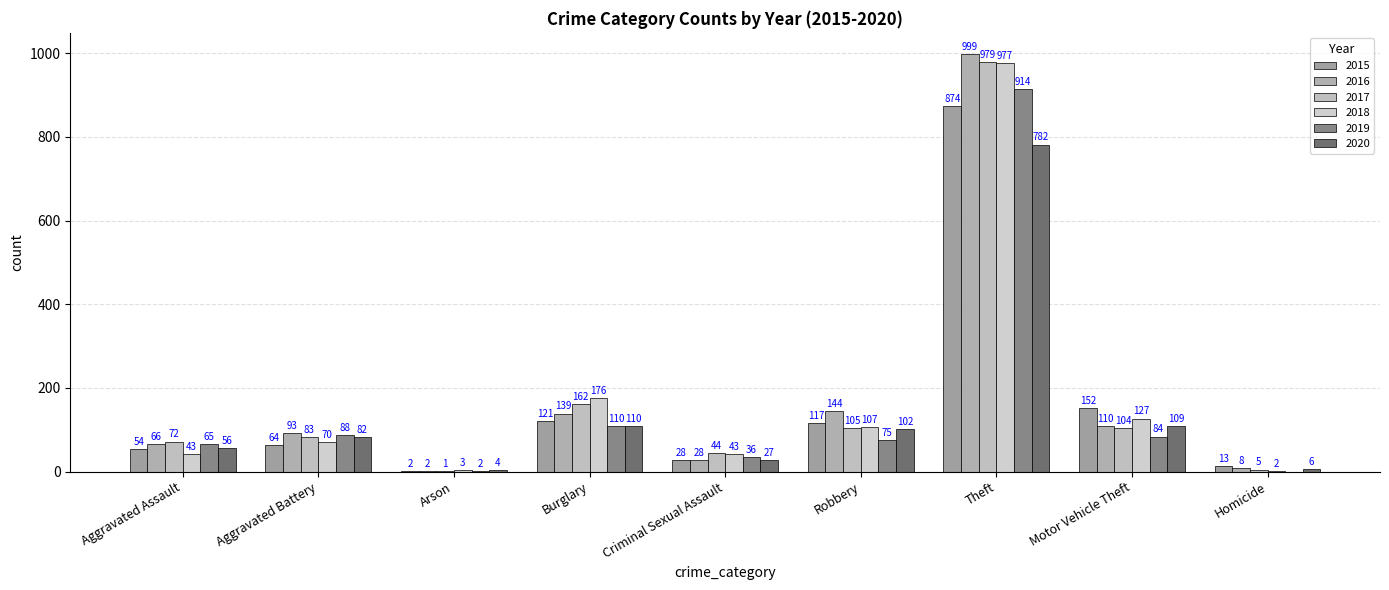

Are the bars horizontal?

No